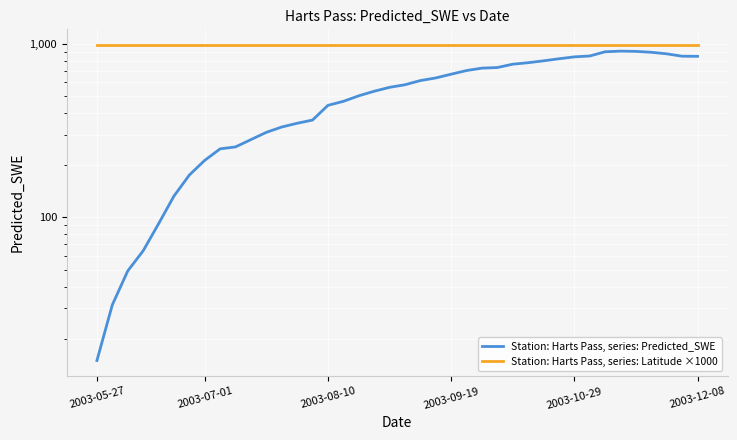

True or false: Station: Harts Pass, series: Predicted_SWE and Station: Harts Pass, series: Latitude ×1000 intersect in this chart.

False